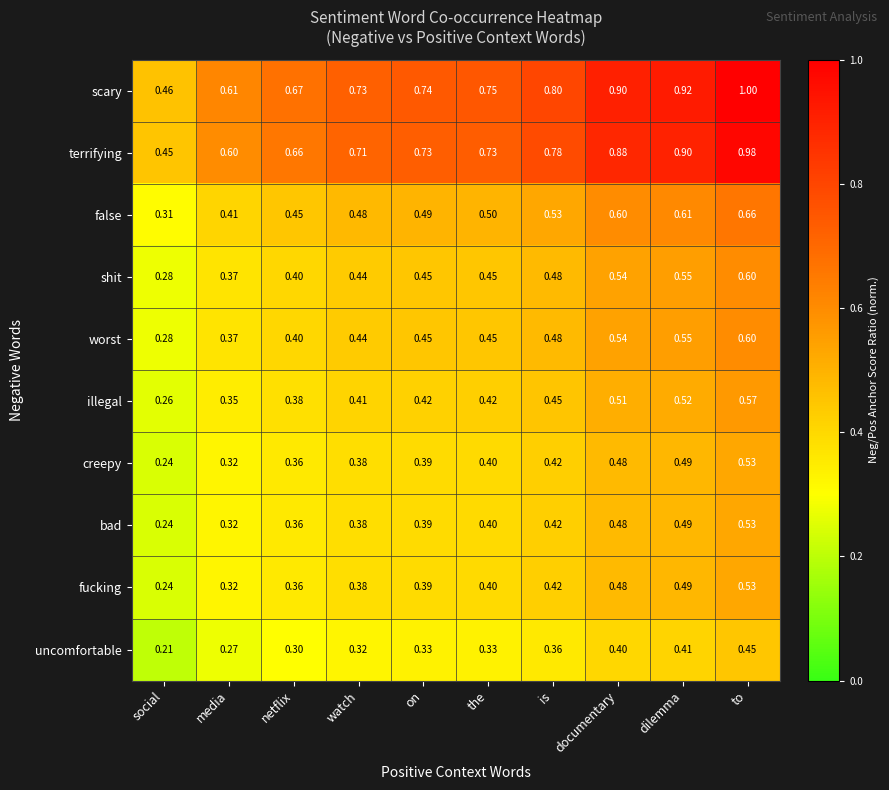

Rank the categories by fucking value from lowest to highest.

social, media, netflix, watch, on, the, is, documentary, dilemma, to